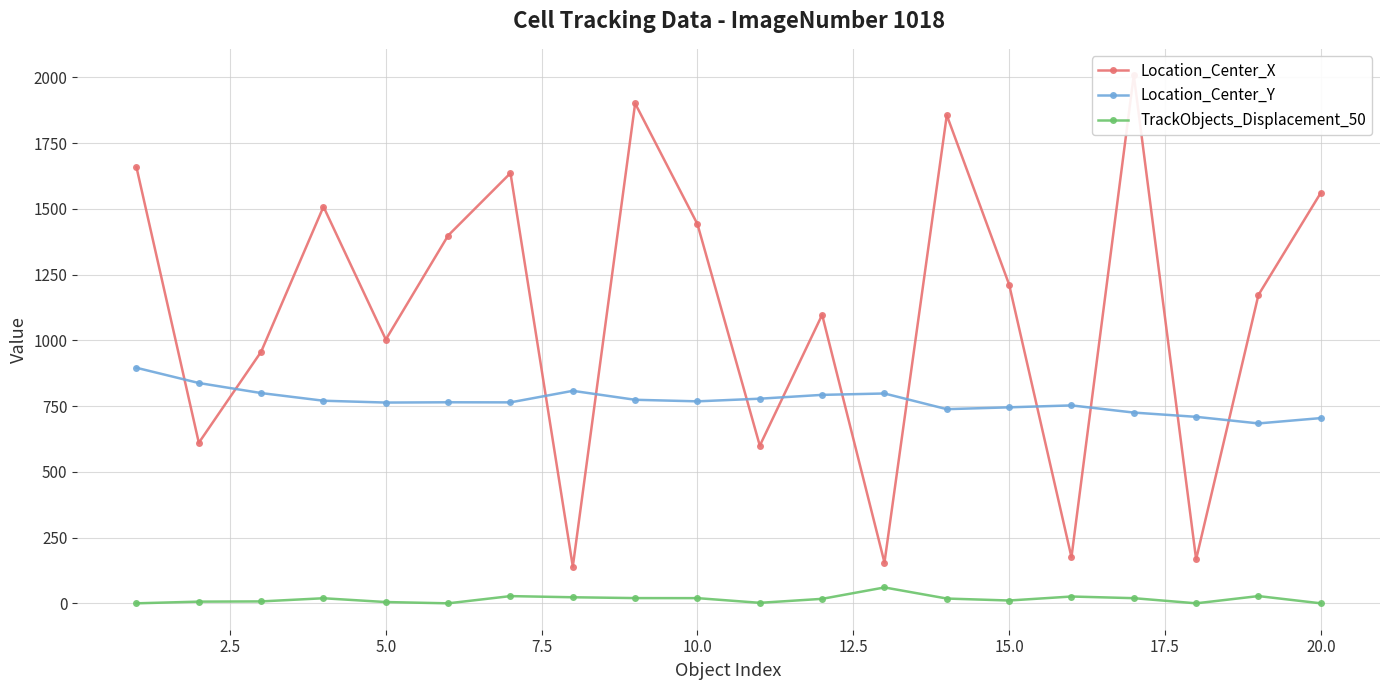

True or false: Location_Center_Y and TrackObjects_Displacement_50 intersect in this chart.

False